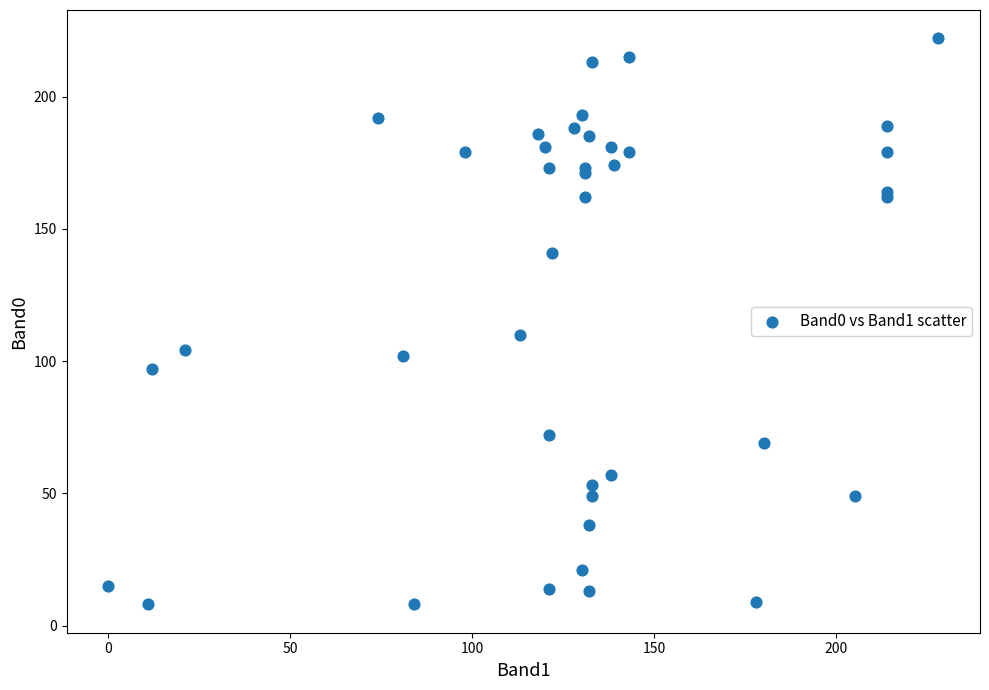

What Y value in the scatter plot is closest to 115?

110